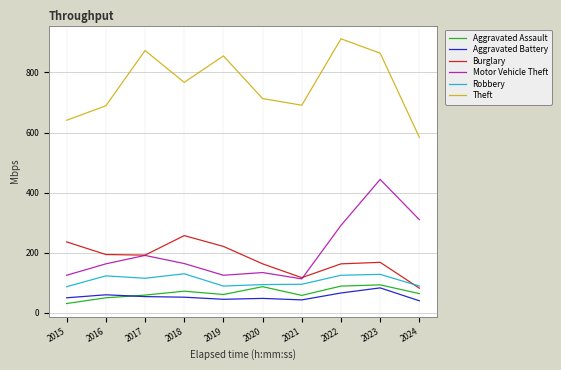

What is the spread (max minus min) of values at 2022?

846